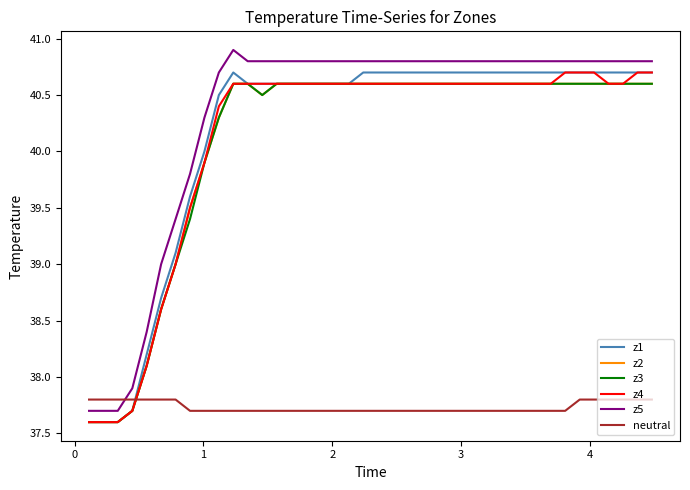

What is the difference between the maximum and second lowest values in the z3 series?

3.0